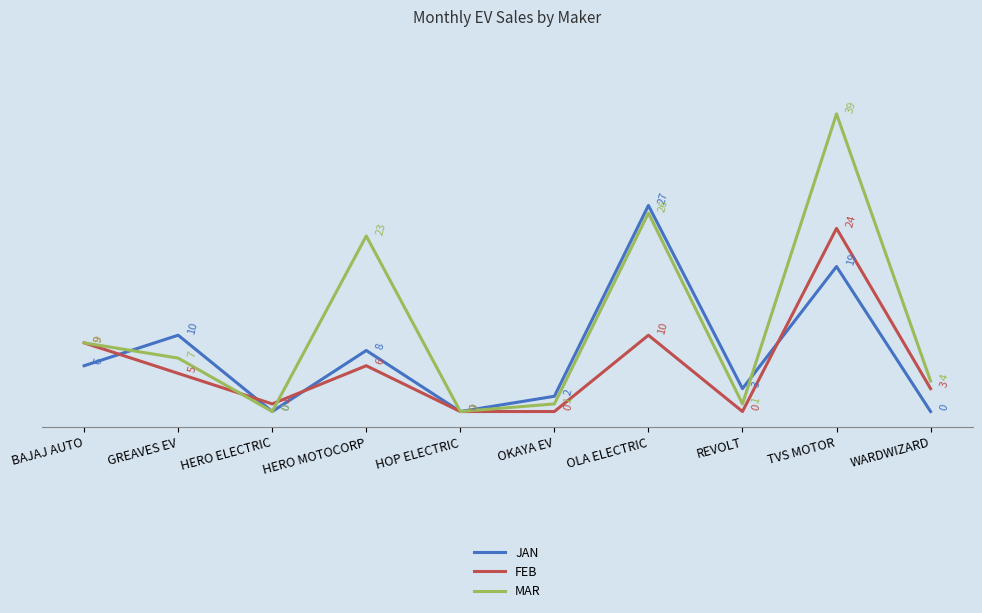

What position from the left is REVOLT?

8